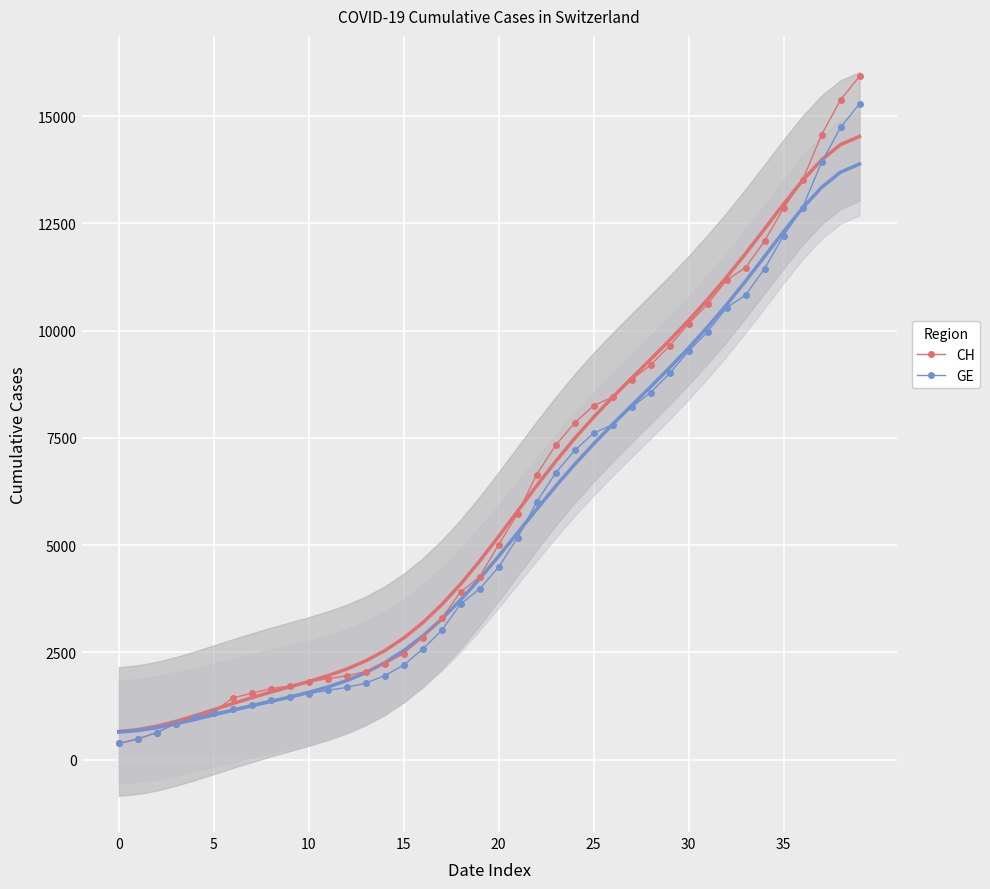

What is the highest value of the GE series?

15284